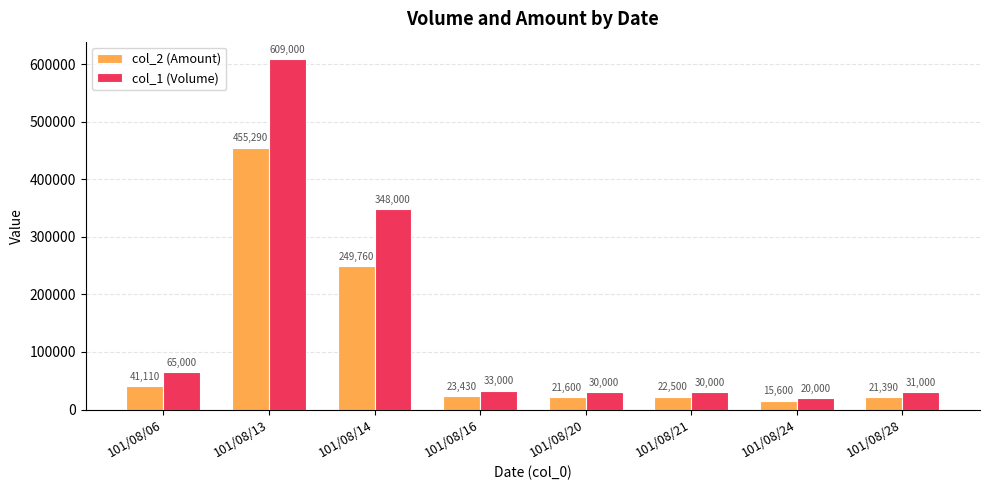

What is the value of the col_1 (Volume) bar at the 6th from the left?

30000